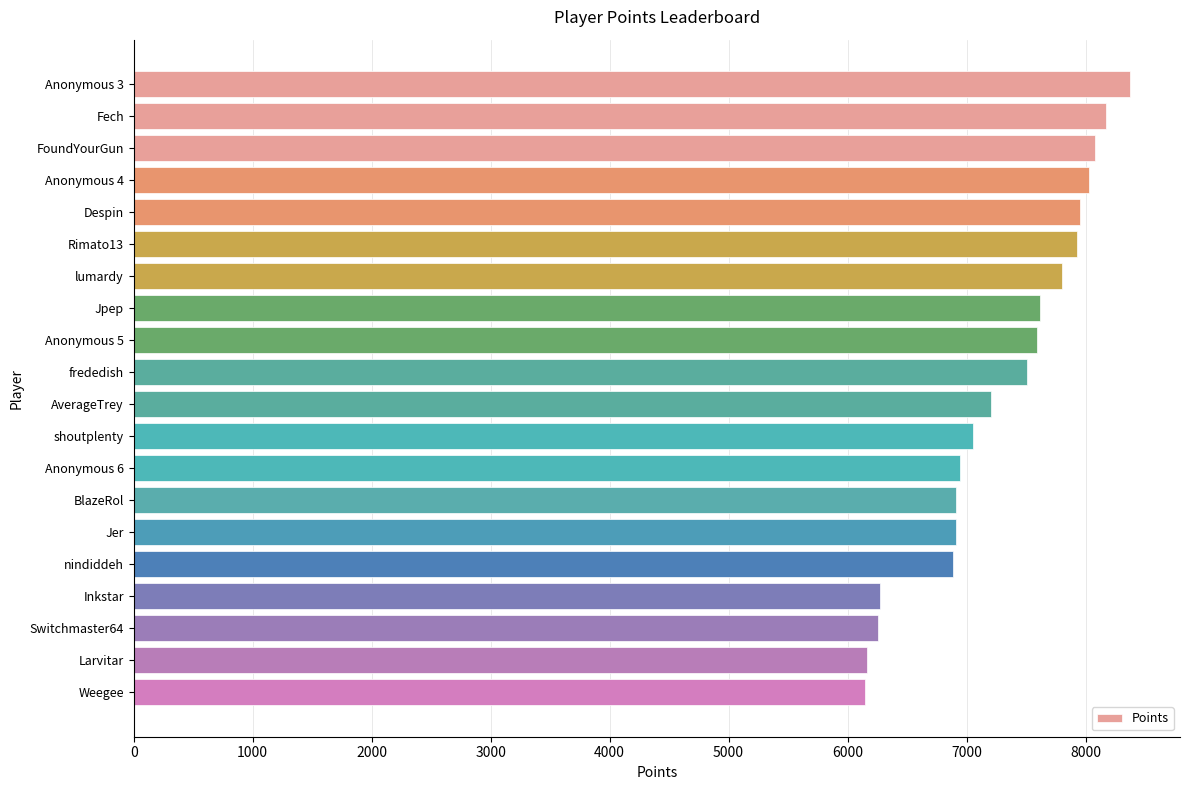

Between shoutplenty and Anonymous 4, which is larger?

Anonymous 4